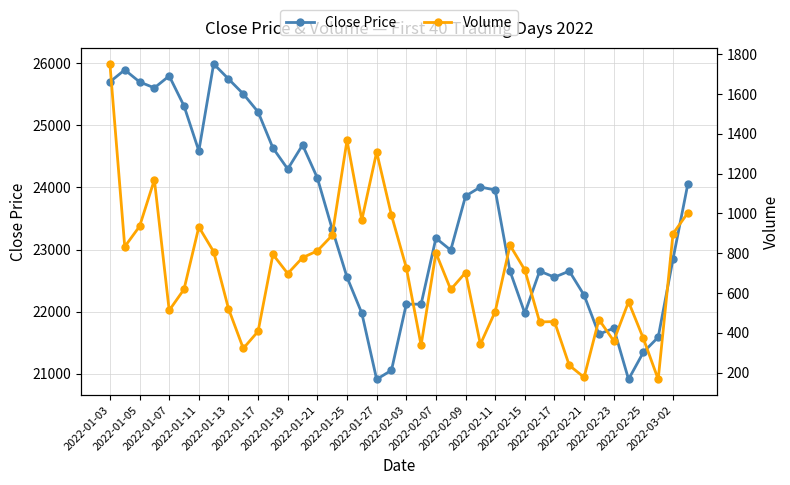

What is the highest value of the Close Price series?

25985